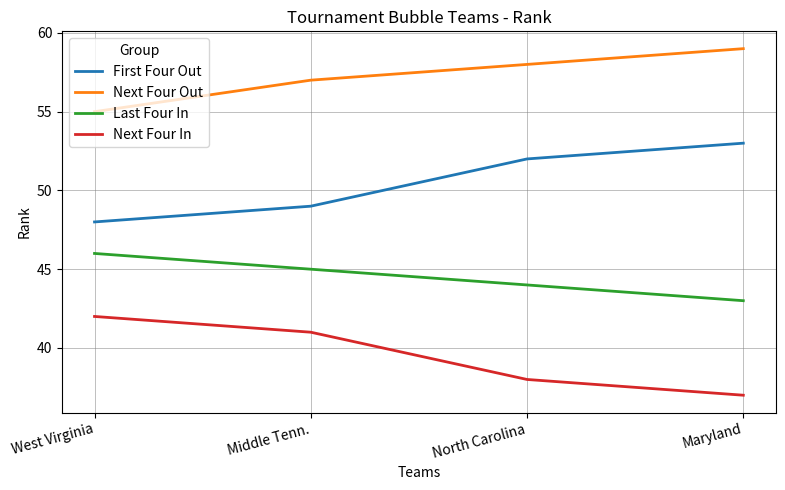

What is the maximum value for Next Four In?

42